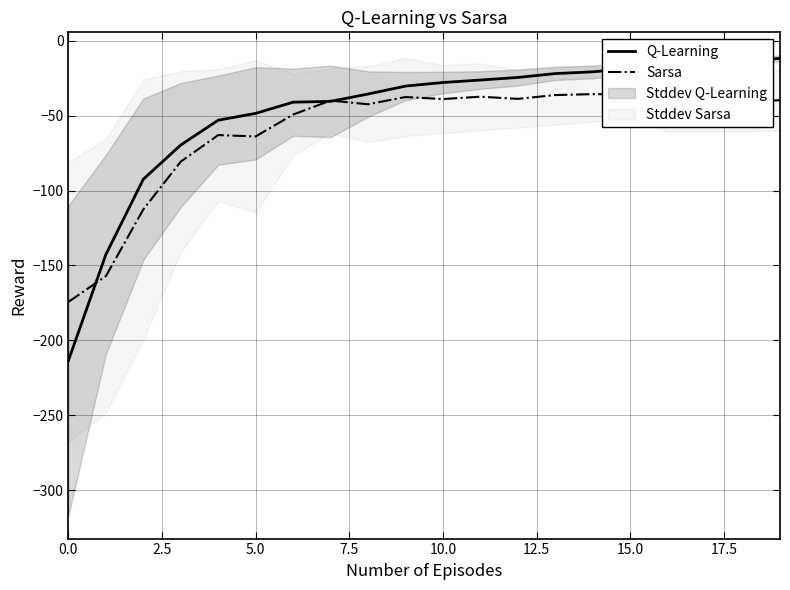

Rank the series by their average value, from lowest to highest.

Sarsa, Q-Learning